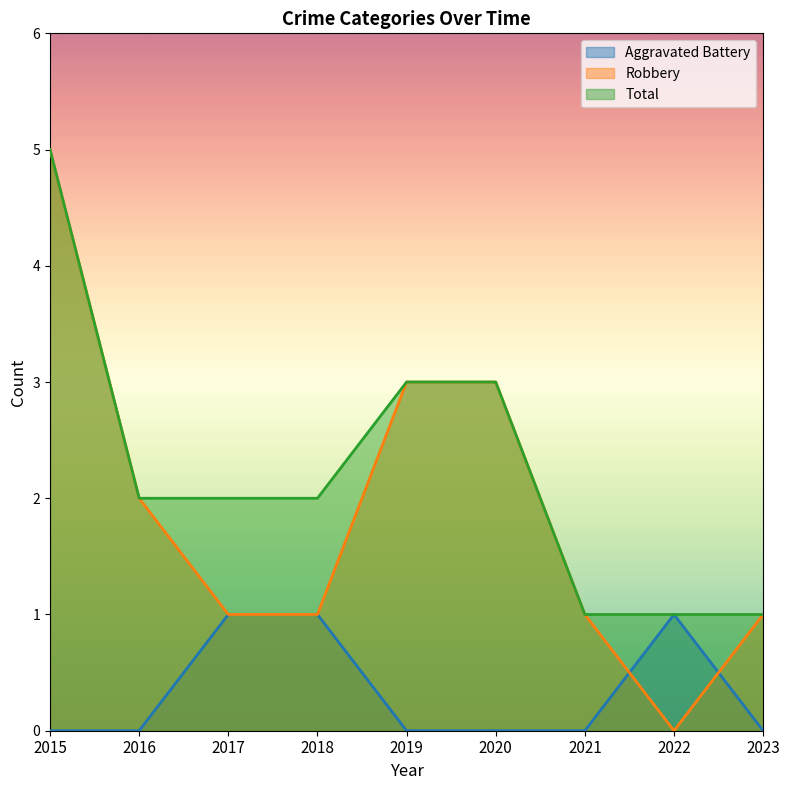

At which label is Total closest to 3?

2019